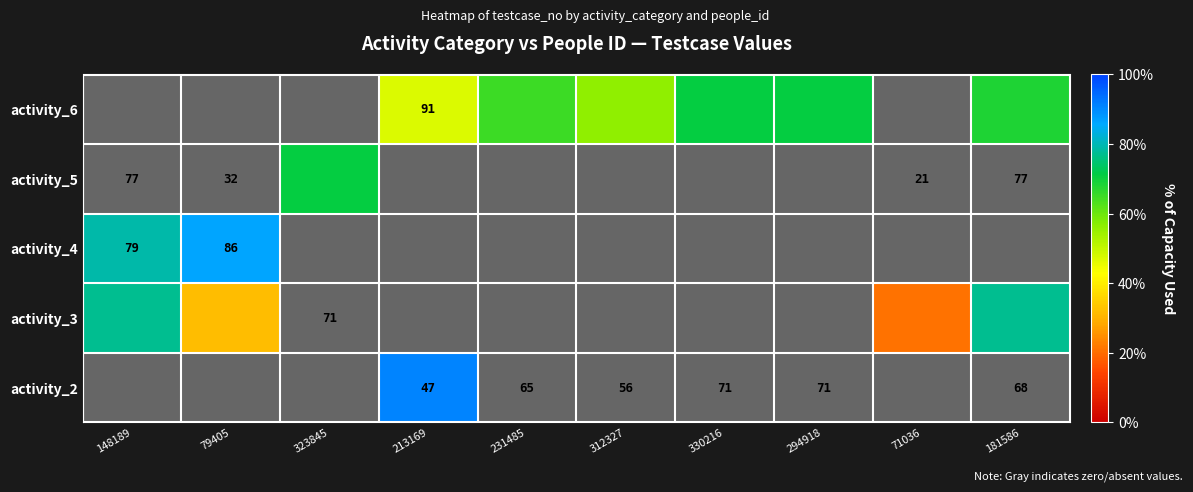

What is the minimum value shown in the chart?

21.0